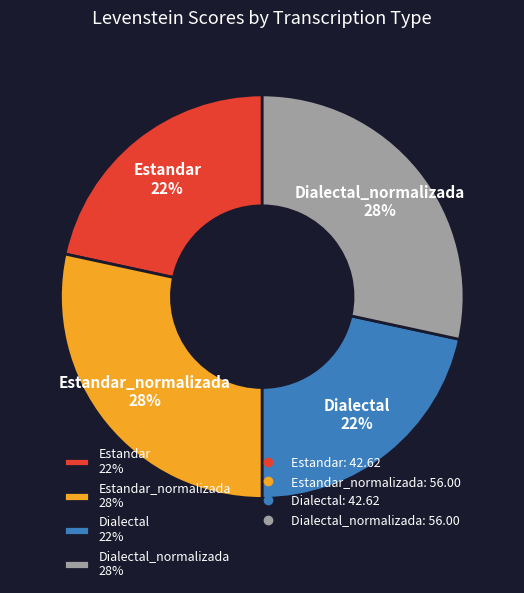

Approximately how many times larger is the value at Dialectal 22% compared to Dialectal_normalizada 28%?

0.8